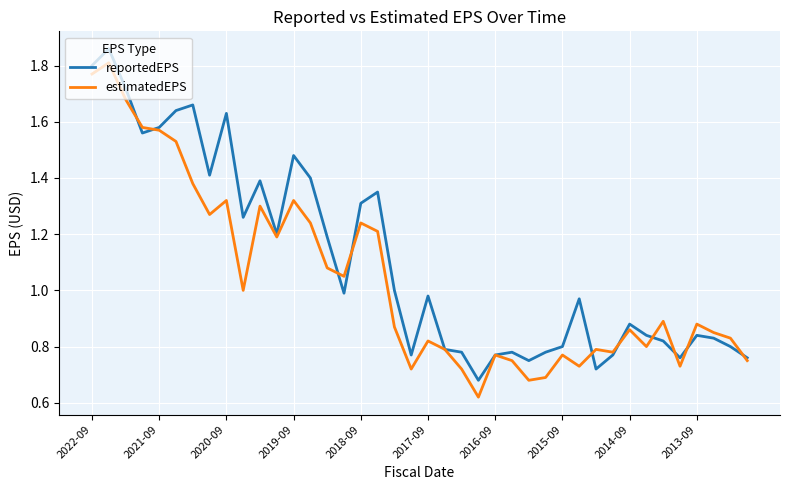

List the series in order of their overall mean, highest first.

reportedEPS, estimatedEPS